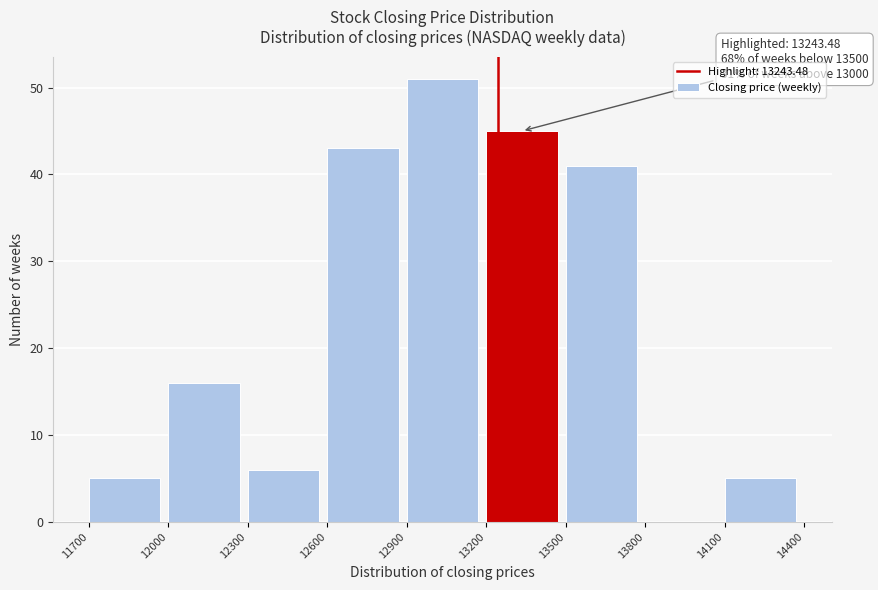

Which range on the x-axis has the tallest bar?

12900 to 13200